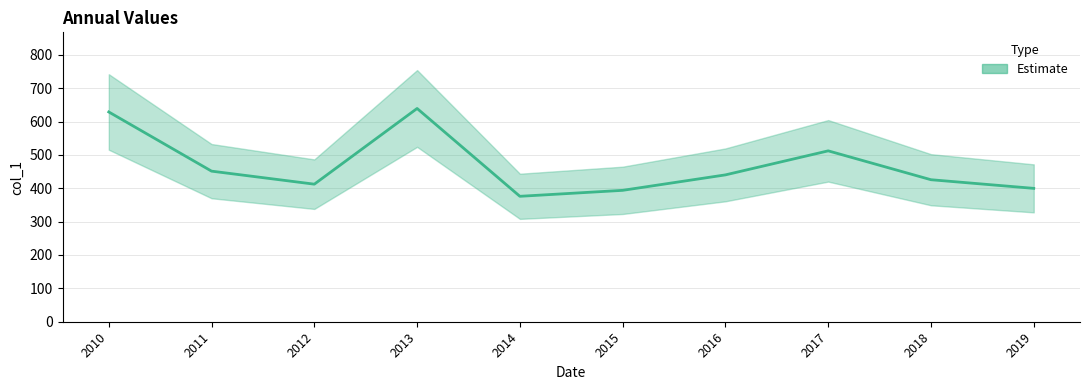

The value at 2015 is 393.7. True or false?

True